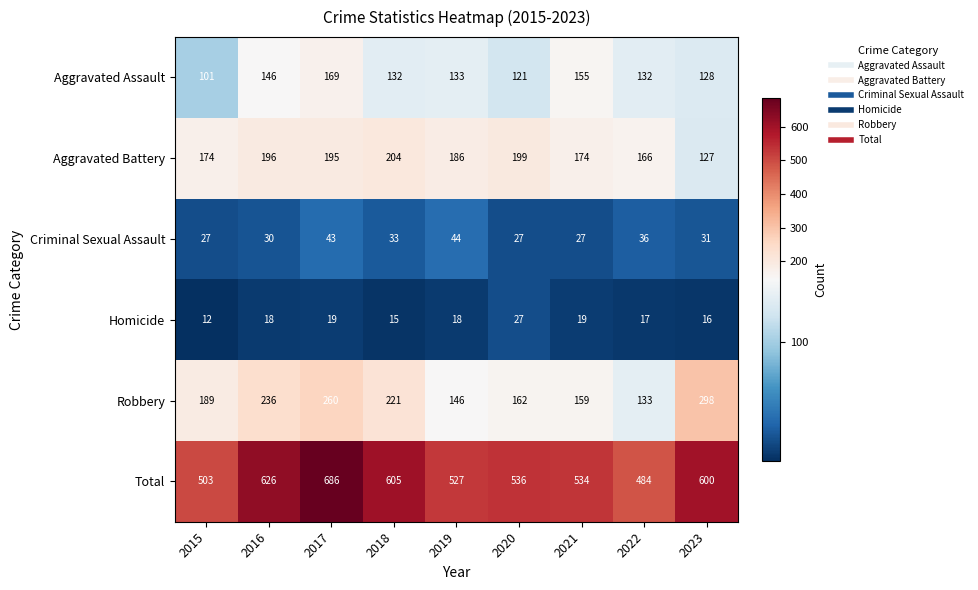

Which category has the highest value in the Aggravated Battery series?

2018